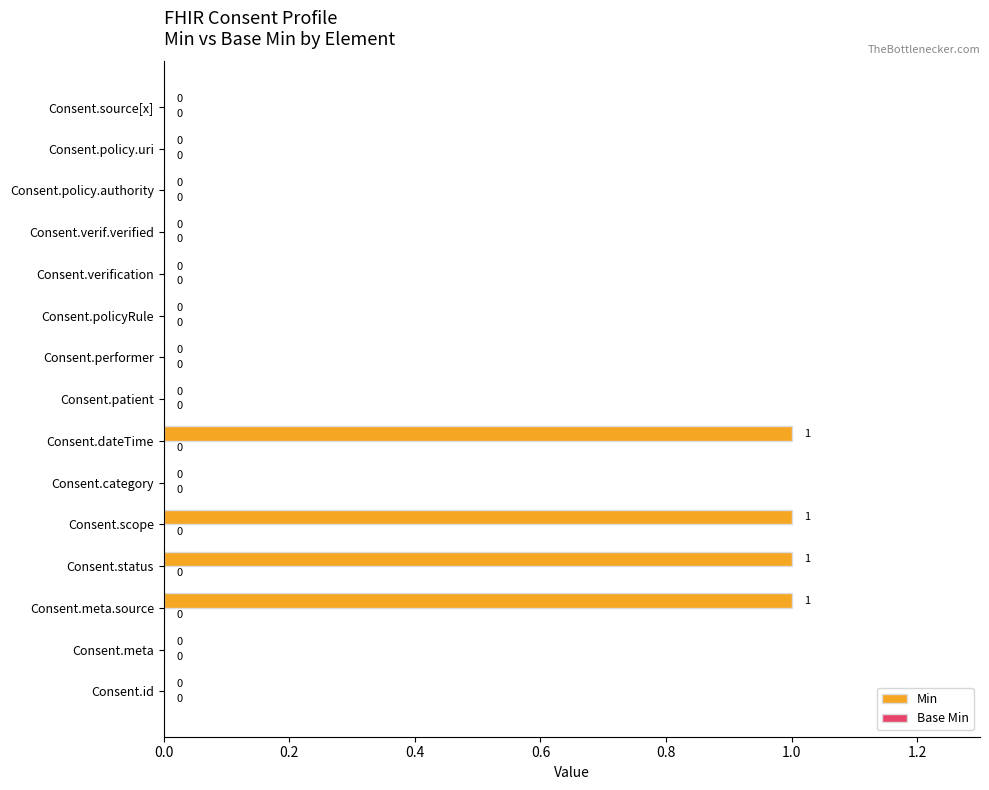

How many distinct data groups are displayed?

1